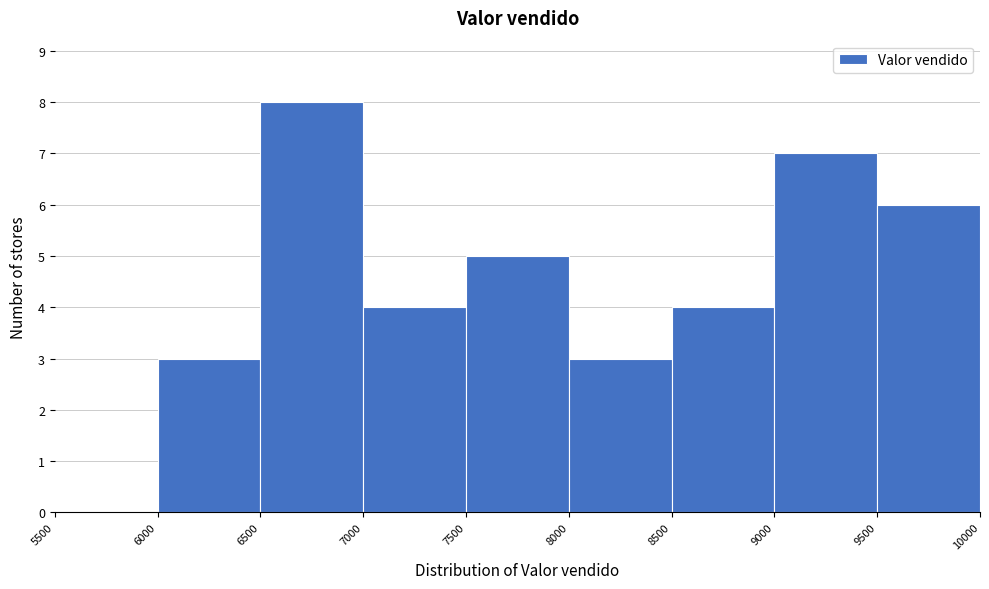

Reading left to right, list every bar in this chart as the range it spans on the x-axis followed by its height. The values are not printed on the chart, so give them approximately, as read against the axis.

5500 to 6000: 0
6000 to 6500: 3
6500 to 7000: 8
7000 to 7500: 4
7500 to 8000: 5
8000 to 8500: 3
8500 to 9000: 4
9000 to 9500: 7
9500 to 10000: 6